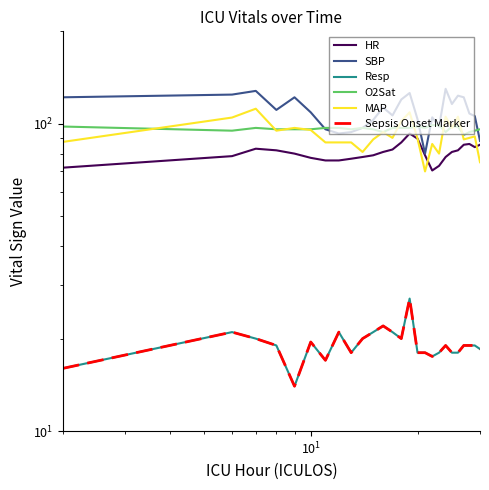

True or false: Sepsis Onset Marker and Resp cross at least once.

False